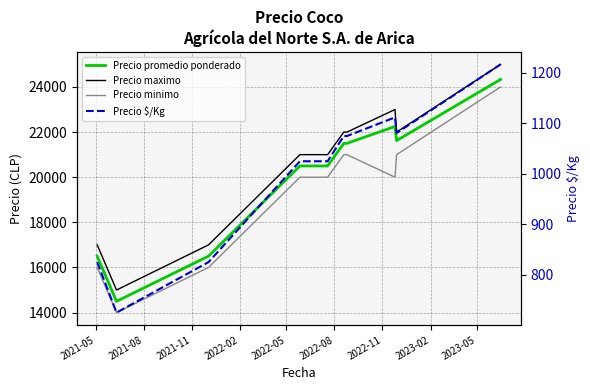

What is the difference between the Precio promedio ponderado values at 2022-05 and 2021-11?

4000